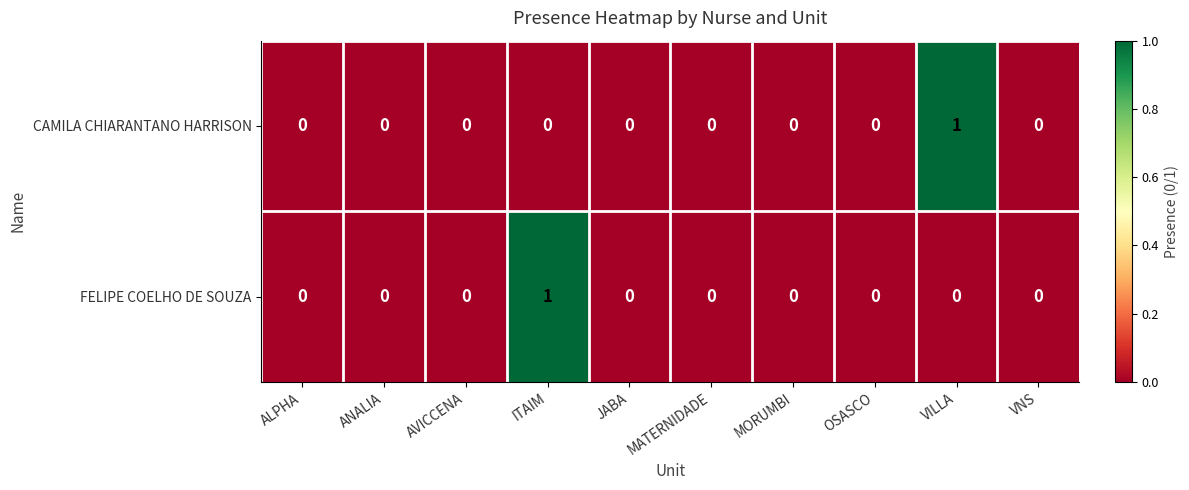

Which category has the highest value in the FELIPE COELHO DE SOUZA series?

ITAIM